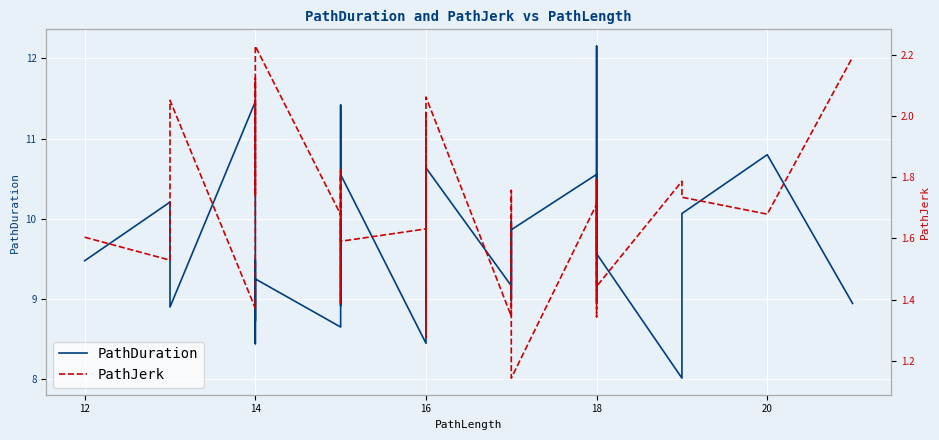

Reading right to left, what are all the values shown in this chart?

PathDuration: 8.9	10.8	10.1	8.0	9.6	12.2	9.0	10.6	9.9	10.0	9.0	9.9	9.2	10.6	9.6	9.2	9.2	9.3	10.5	9.3	8.9	10.0	8.5	10.6	11.4	9.5	9.4	8.9	9.4	10.0	8.7	9.3	8.4	9.0	9.5	8.7	11.5	8.9	10.2	9.5
PathJerk: 2.2	1.7	1.7	1.8	1.4	1.8	1.3	1.7	1.1	1.7	1.8	1.5	1.3	2.1	1.9	1.7	1.8	2.0	1.4	1.3	1.8	1.6	1.6	1.6	1.8	1.6	1.5	1.4	1.8	1.8	1.7	2.2	1.7	1.8	2.1	1.5	1.4	2.1	1.5	1.6